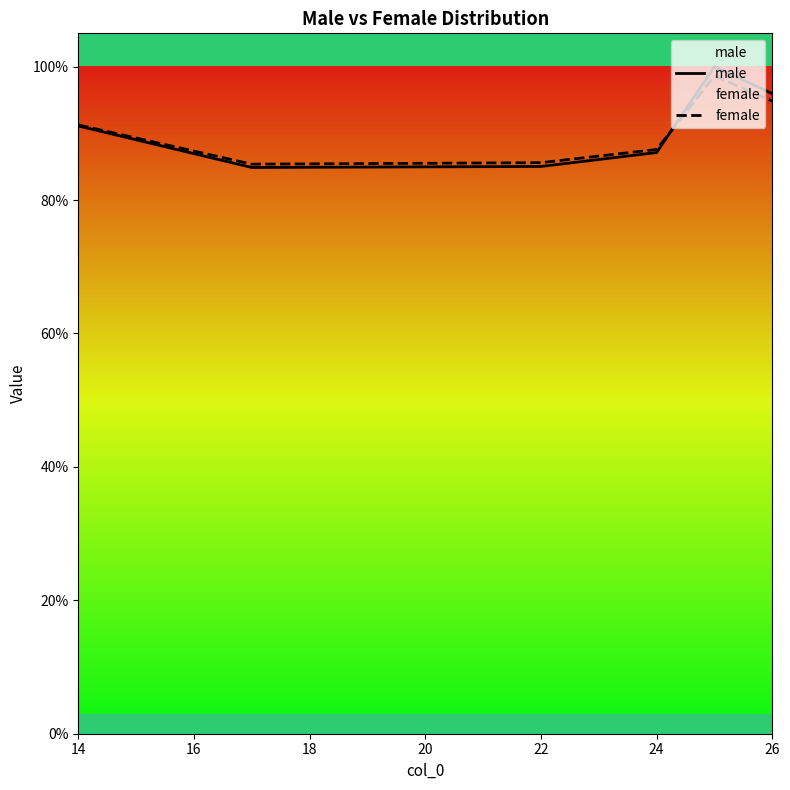

At 22, list the series in order from smallest to largest.

male, female